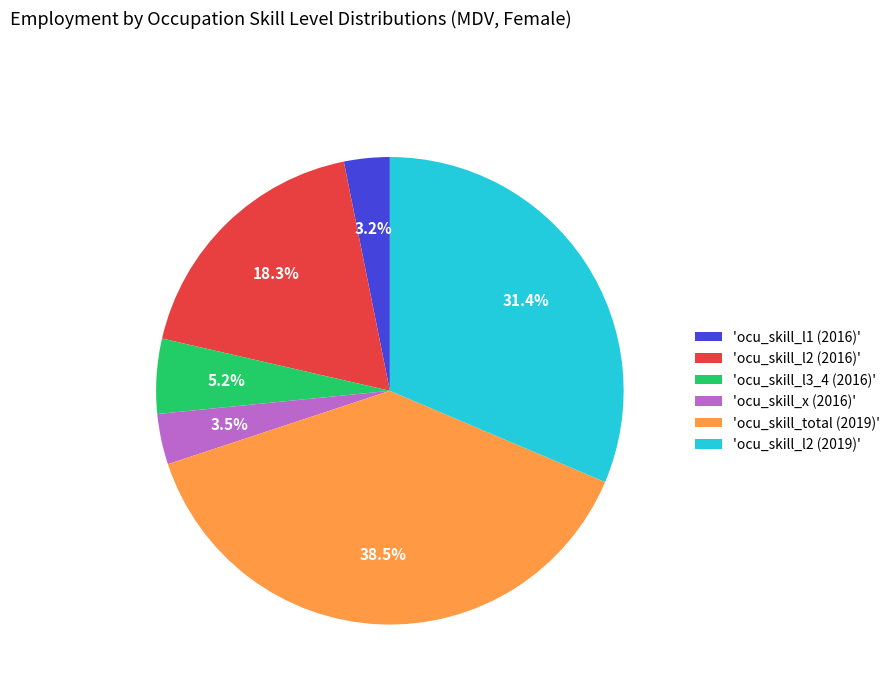

Does any single category account for the majority?

No